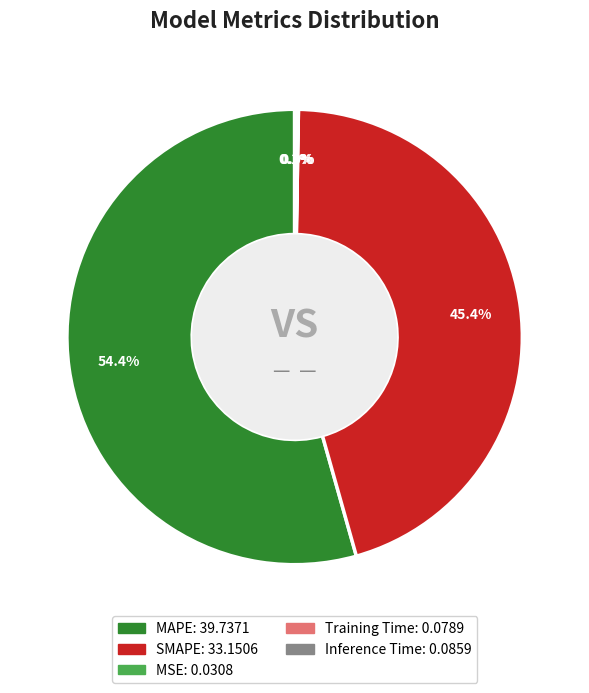

Which slice represents more than half of the pie?

MAPE